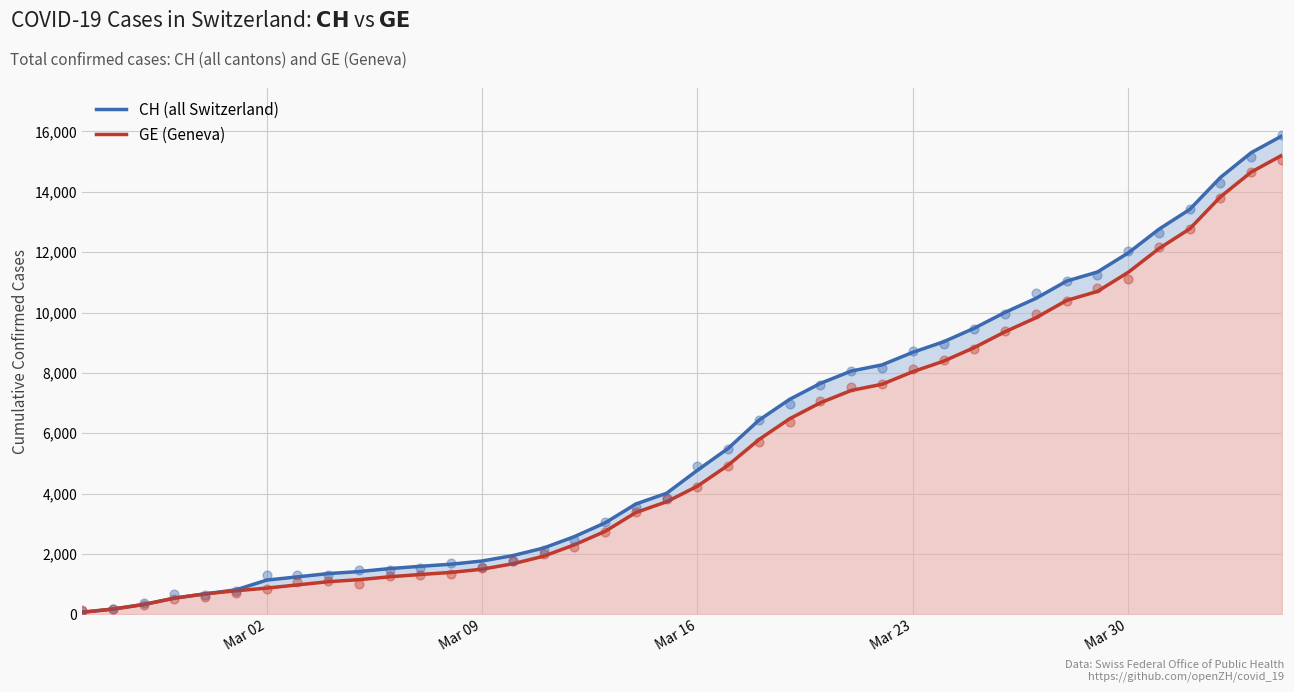

What are all the series names shown in the legend?

CH (all Switzerland), GE (Geneva)